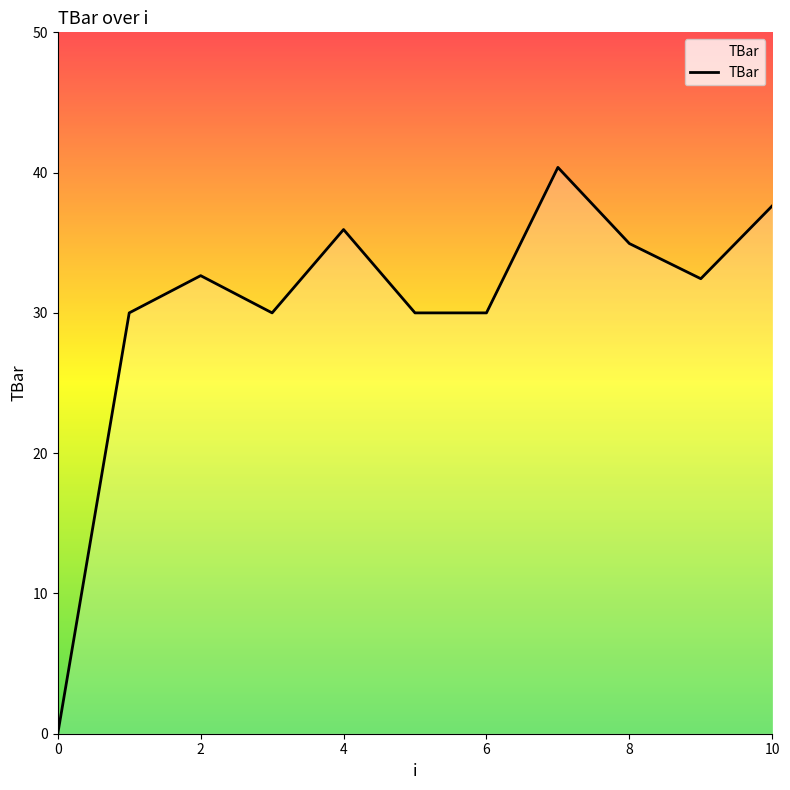

What is the greatest value displayed?

40.4